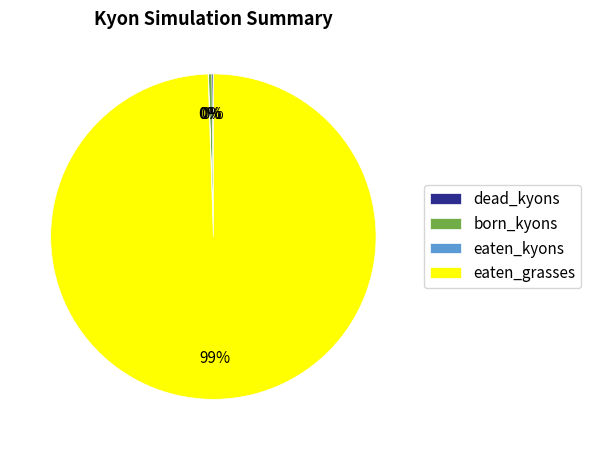

Combined, do eaten_grasses and born_kyons account for over 50%?

Yes